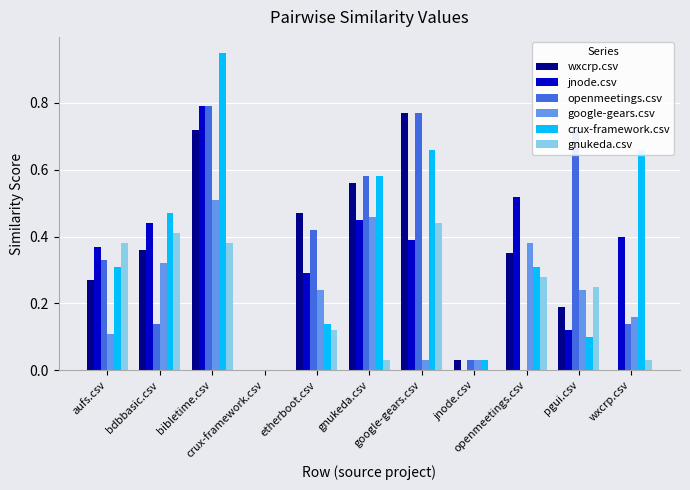

What is the sum of the crux-framework.csv values at aufs.csv and crux-framework.csv?

0.3